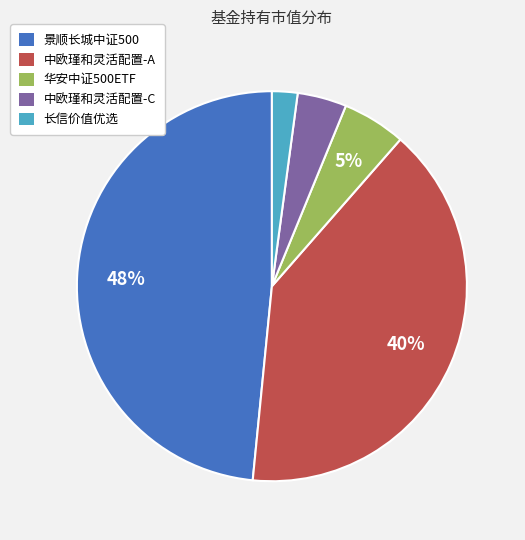

Is there any slice that represents more than half of the pie?

No